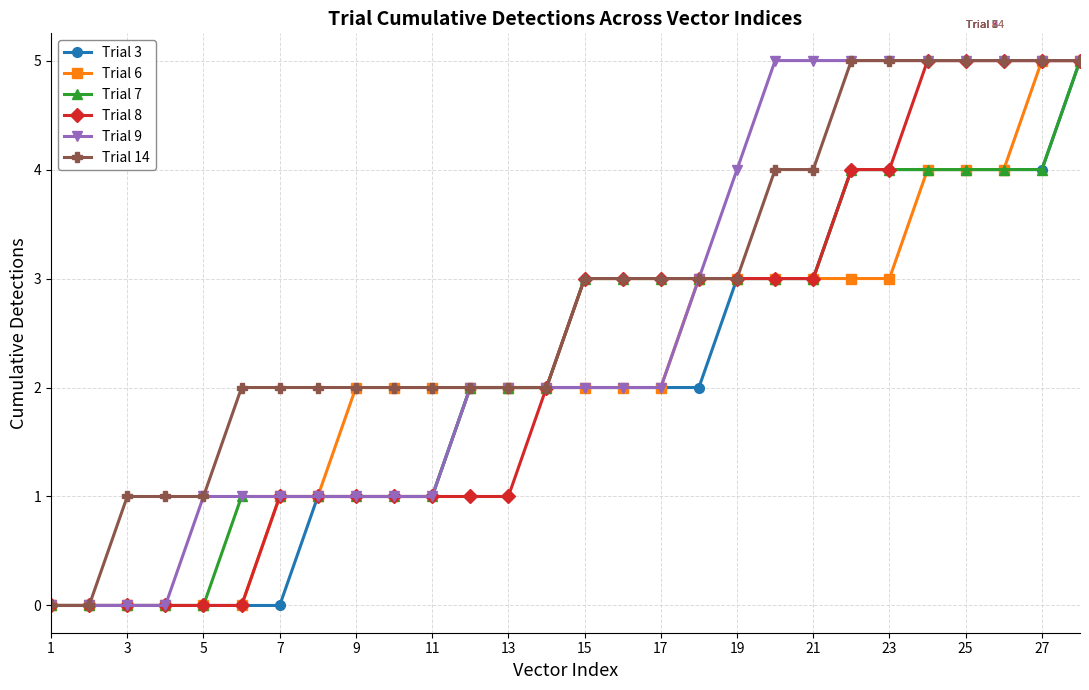

Reading left to right, extract all data points from this chart.

Trial 3: 0	0	0	0	0	0	0	1	1	1	1	2	2	2	2	2	2	2	3	3	3	4	4	4	4	4	4	5
Trial 6: 0	0	0	0	0	0	1	1	2	2	2	2	2	2	2	2	2	3	3	3	3	3	3	4	4	4	5	5
Trial 7: 0	0	0	0	0	1	1	1	1	1	1	2	2	2	3	3	3	3	3	3	3	4	4	4	4	4	4	5
Trial 8: 0	0	0	0	0	0	1	1	1	1	1	1	1	2	3	3	3	3	3	3	3	4	4	5	5	5	5	5
Trial 9: 0	0	0	0	1	1	1	1	1	1	1	2	2	2	2	2	2	3	4	5	5	5	5	5	5	5	5	5
Trial 14: 0	0	1	1	1	2	2	2	2	2	2	2	2	2	3	3	3	3	3	4	4	5	5	5	5	5	5	5